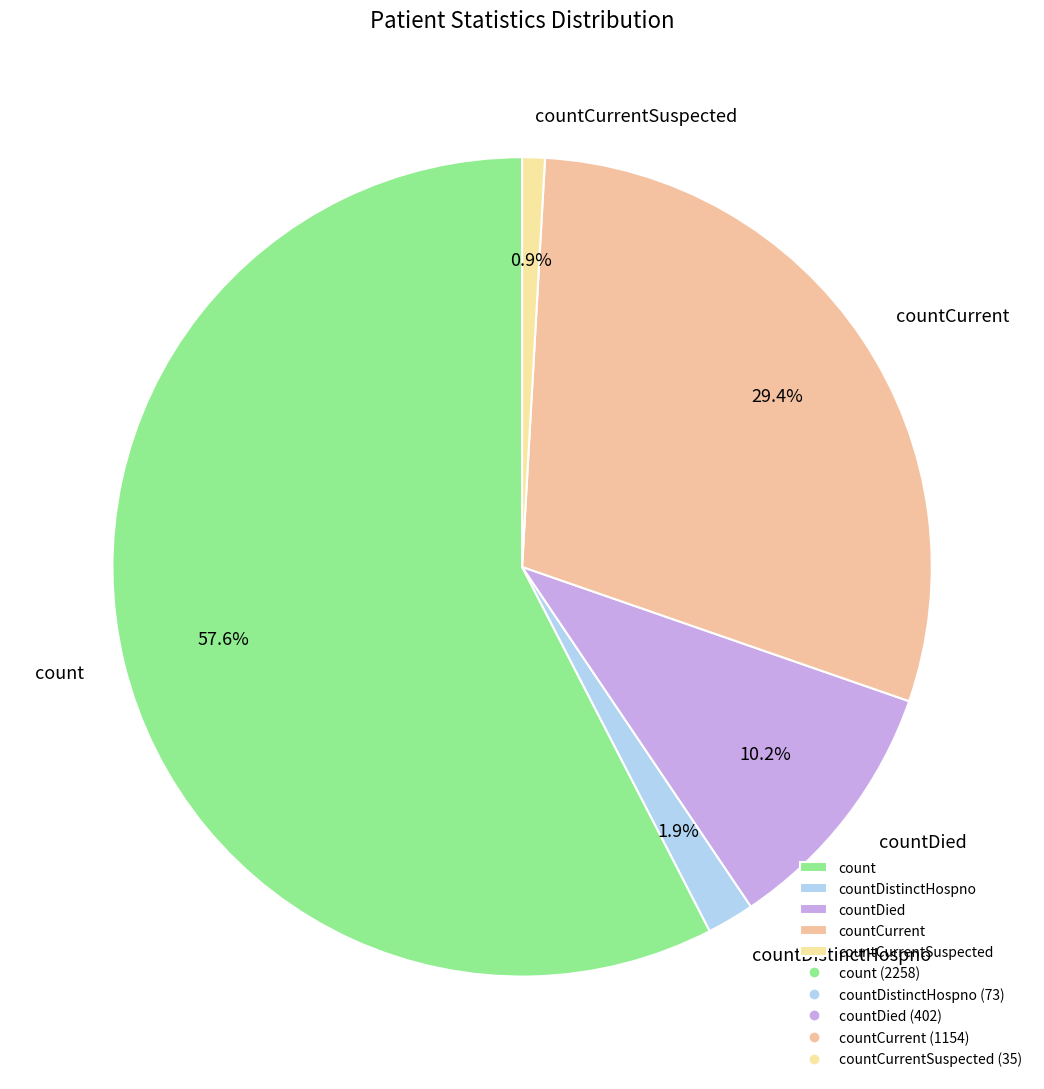

To the nearest percent, what is the difference between the largest and smallest slice percentages?

57%